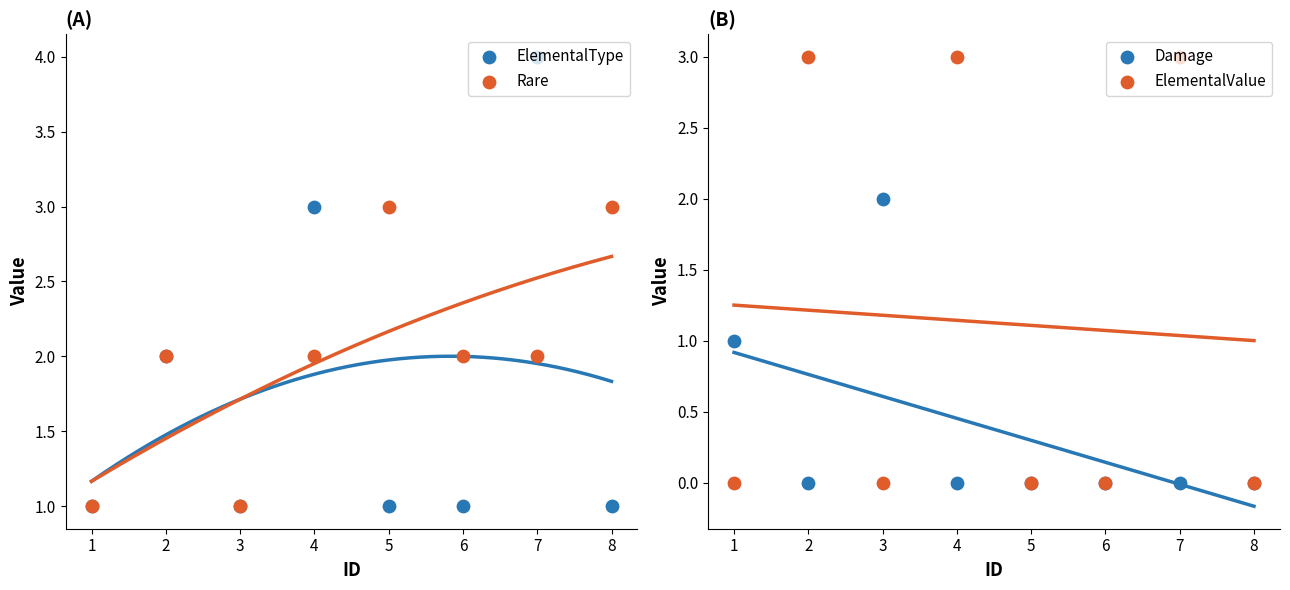

Is the value of Damage at 7 greater than the value of Rare at 8?

No